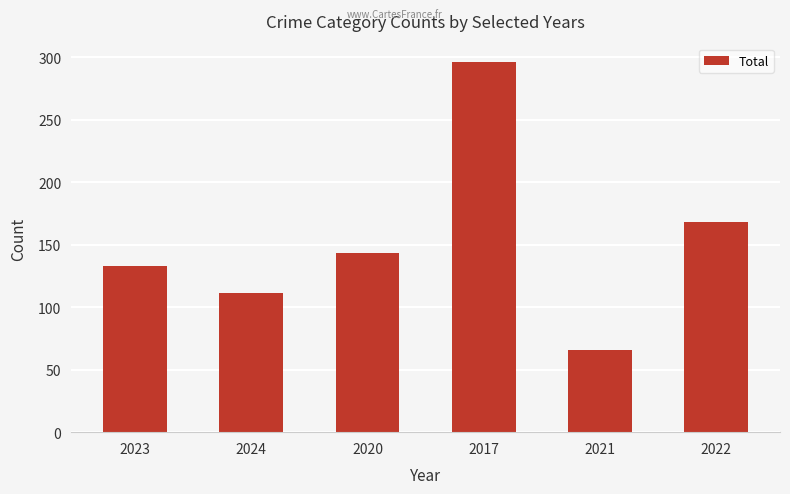

Rank the categories by value from highest to lowest.

2017, 2022, 2020, 2023, 2024, 2021